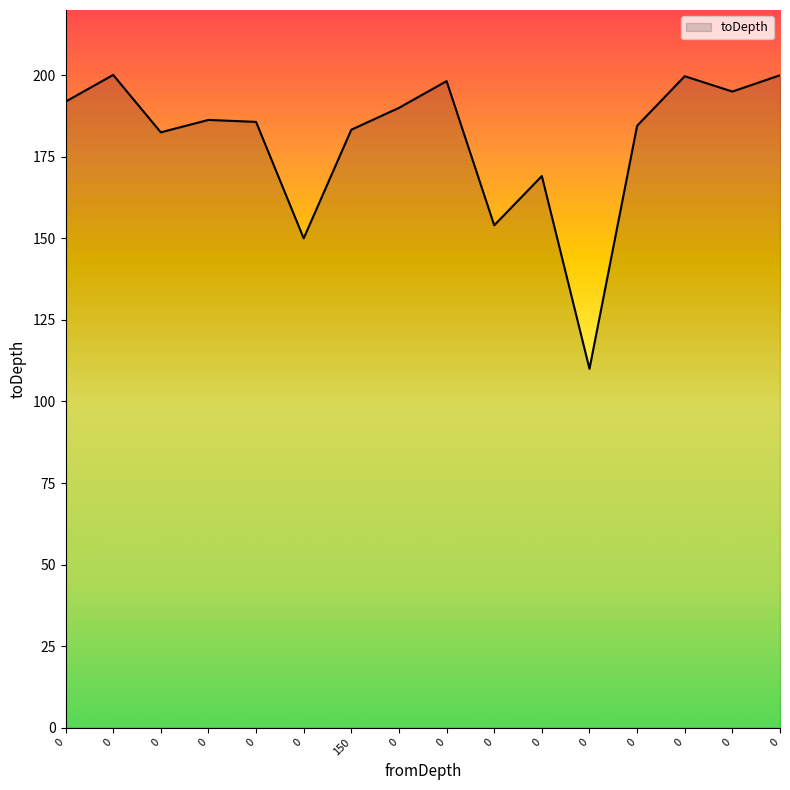

How many lines are shown in the chart?

1